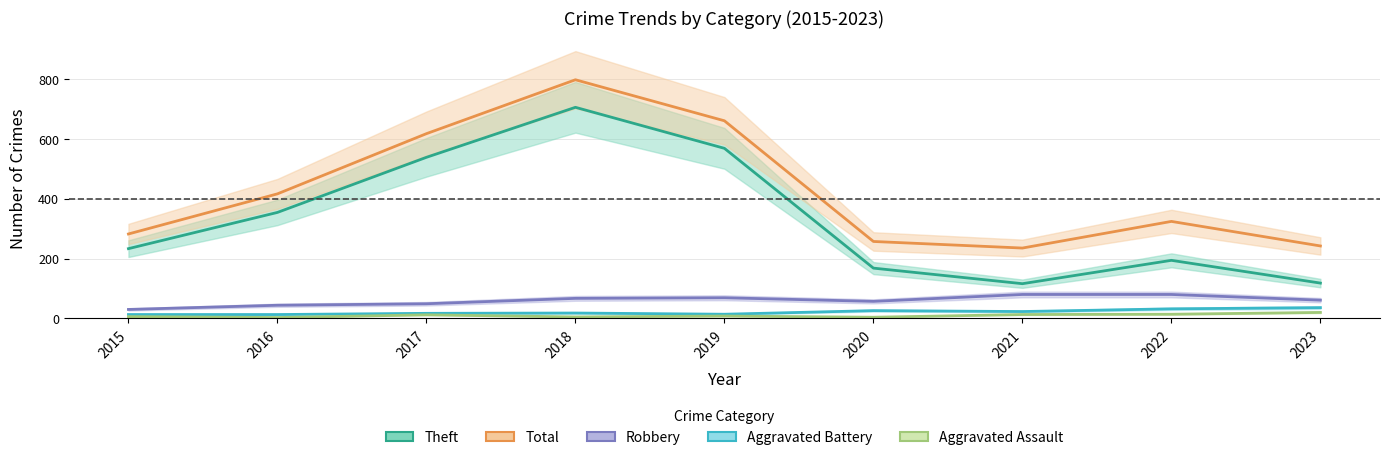

What is the maximum value for Aggravated Assault?

20